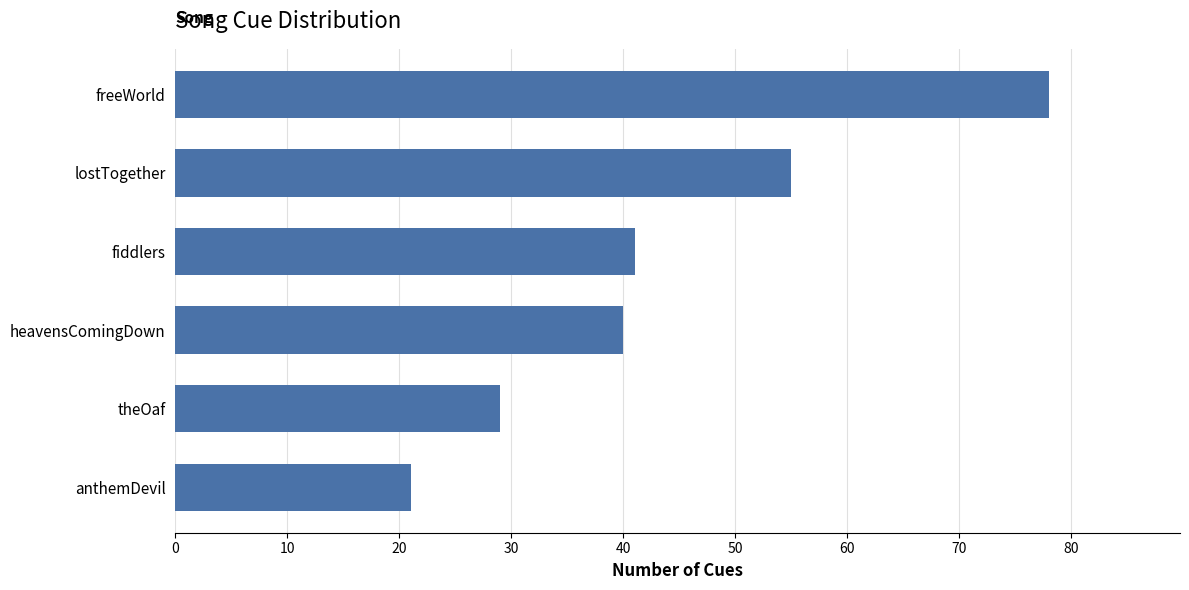

Is it true that the value at lostTogether is 93?

False